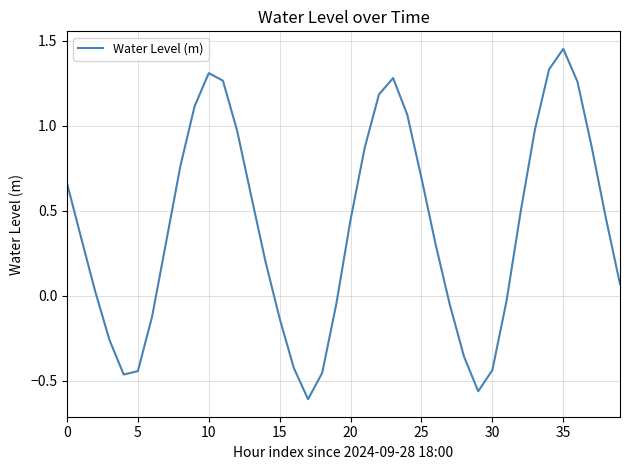

What is the difference between the maximum and minimum values?

2.1